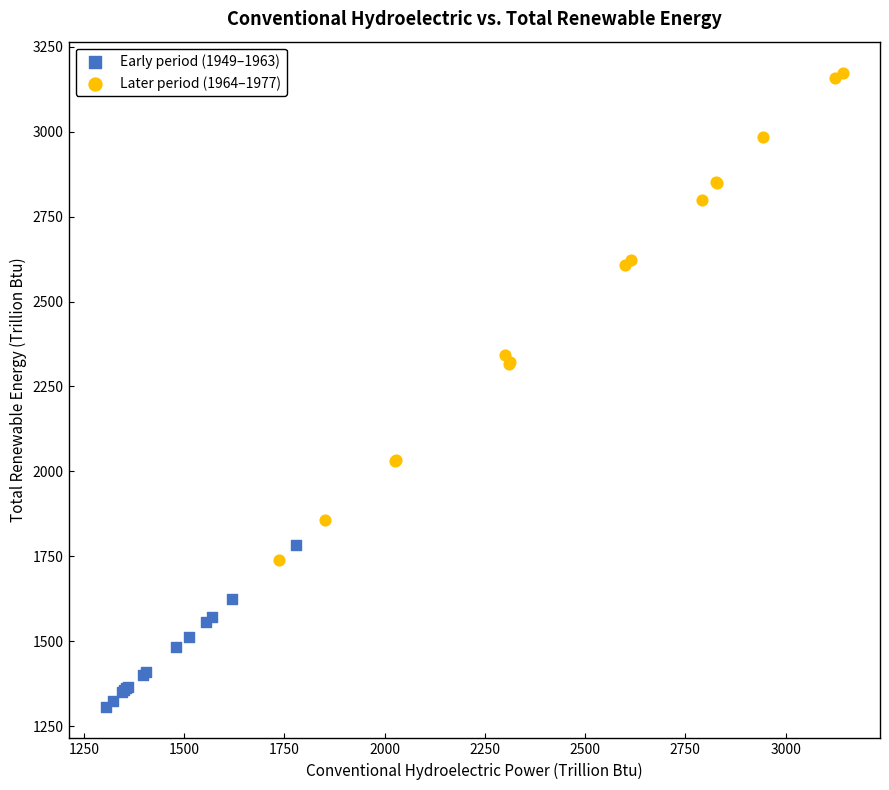

Which series contains the lowest Y value?

Early period (1949–1963)